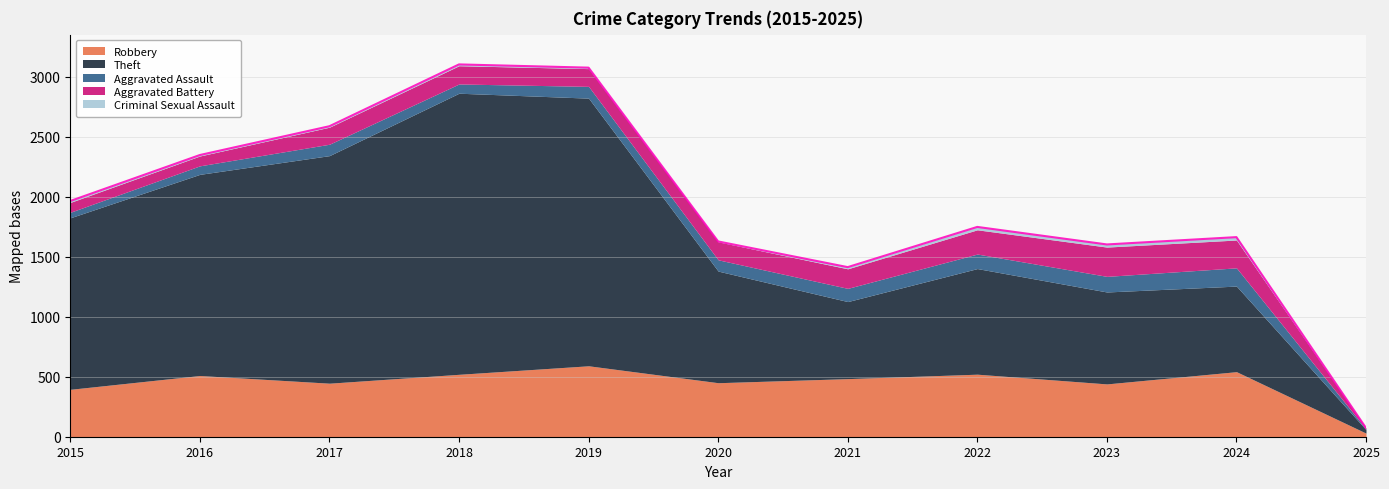

What is the maximum value for Theft?

2342